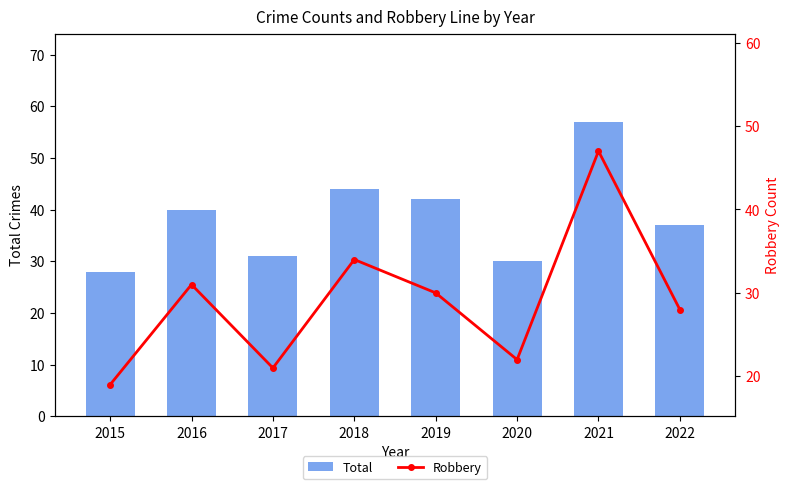

Reading left to right, what are all the values shown in this chart?

Total: 2015=28	2016=40	2017=31	2018=44	2019=42	2020=30	2021=57	2022=37
Robbery: 2015=19	2016=31	2017=21	2018=34	2019=30	2020=22	2021=47	2022=28